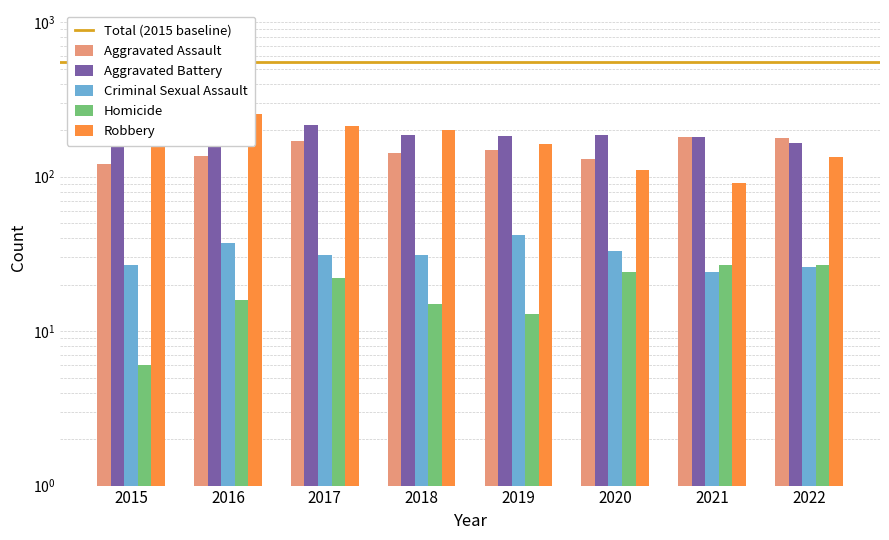

What is the smallest value displayed?

6